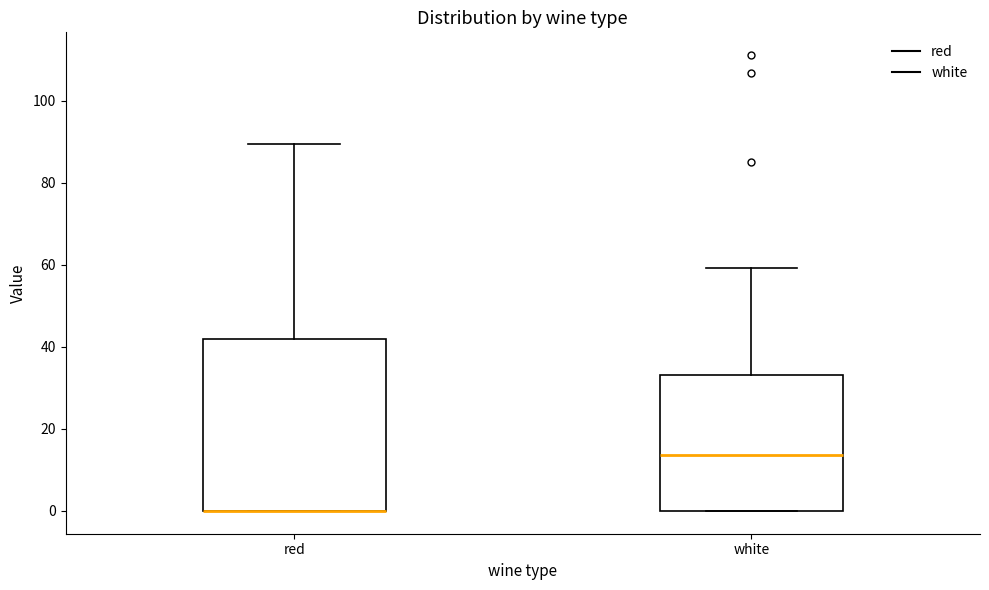

Reading left to right, read every box against the y-axis: the position of its median line, the range the box covers, and the ends of its whiskers. The values are not printed on the chart, so give them approximately, as read against the axis.

red: median 0 (drawn on the box's lower edge), box 0 to 42, whiskers 0 to 90
white: median 14, box 0 to 34, whiskers 0 to 60